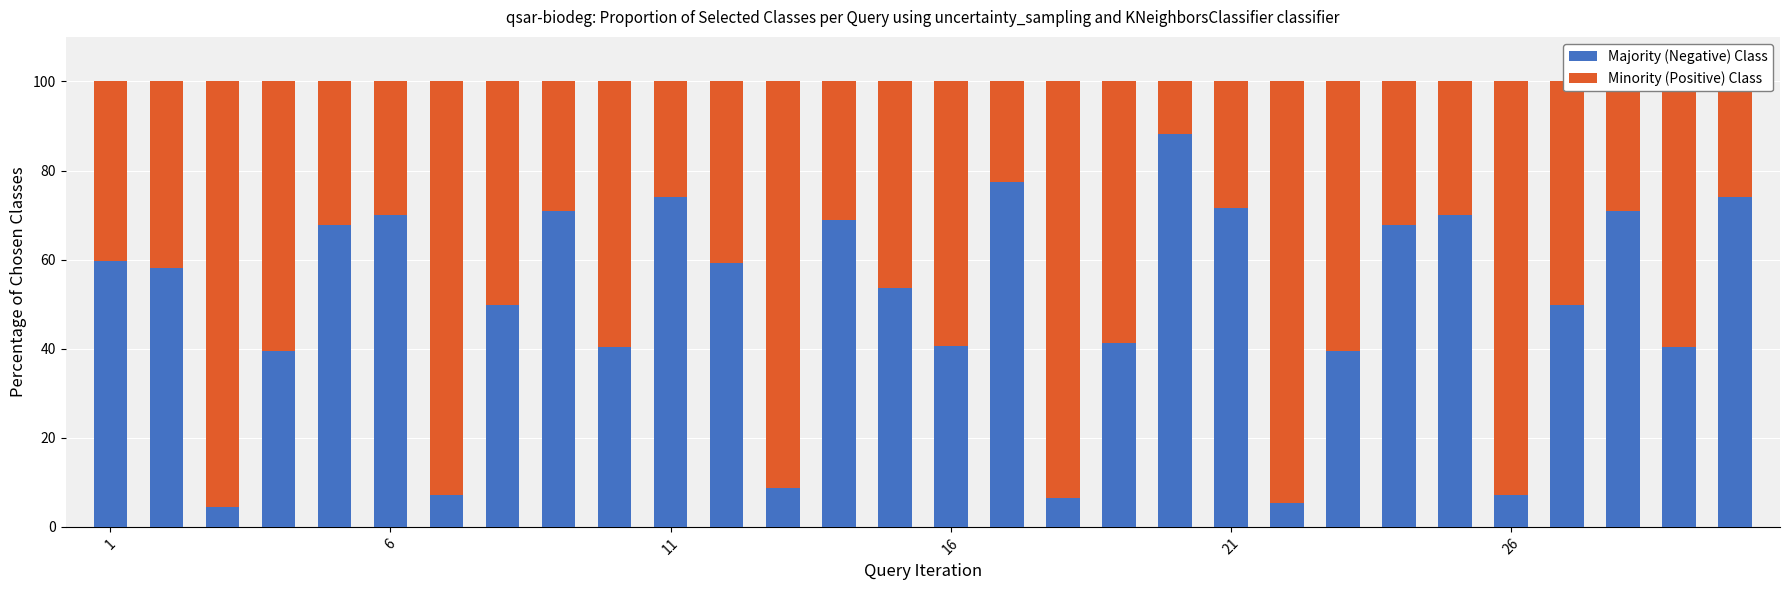

Count the number of data series in this chart.

2